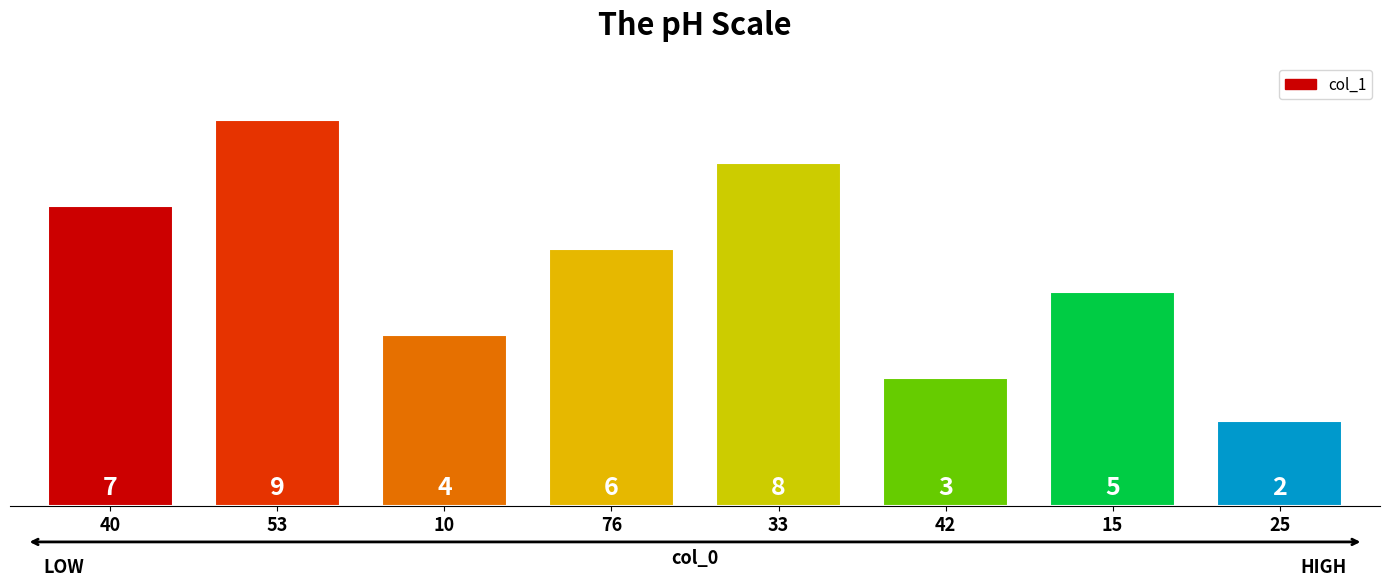

What is the label of the 3rd bar from the right?

42